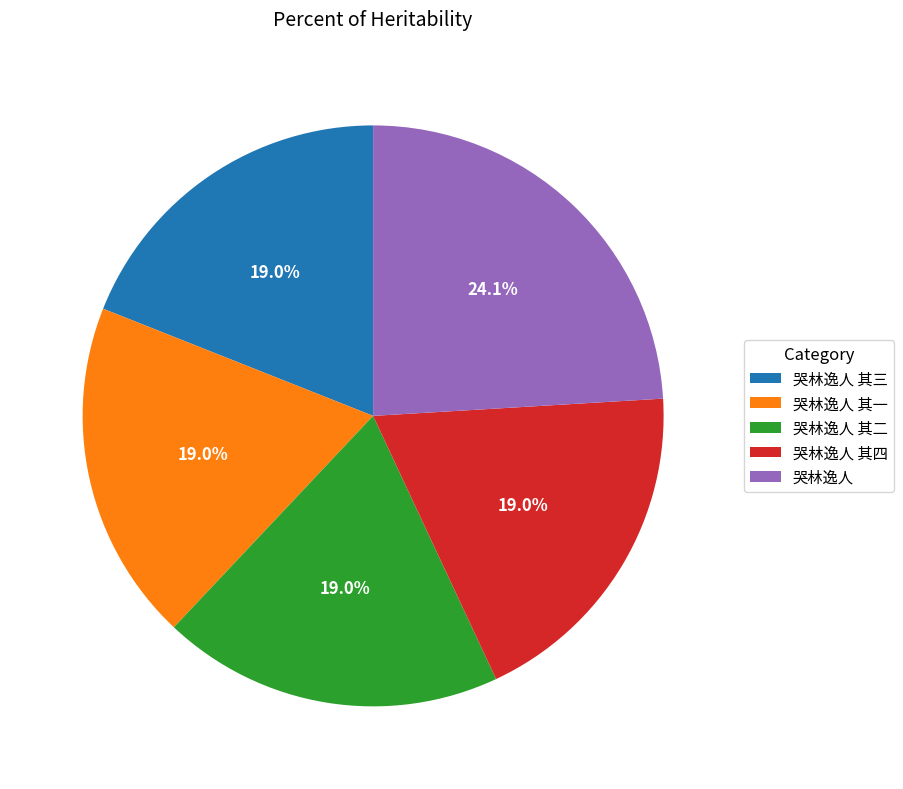

To the nearest percent, what is the difference between the largest and smallest slice percentages?

5%